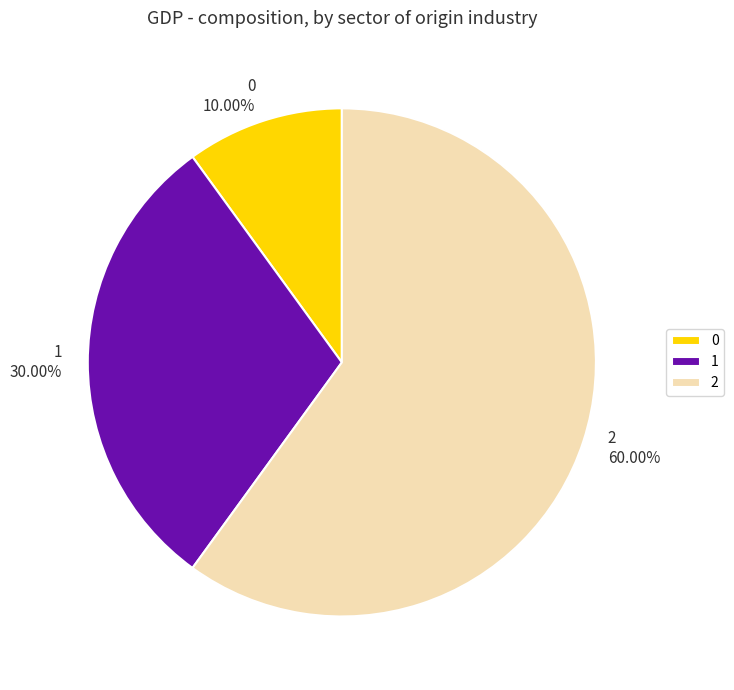

What percentage is NOT represented by 2?

40.0%